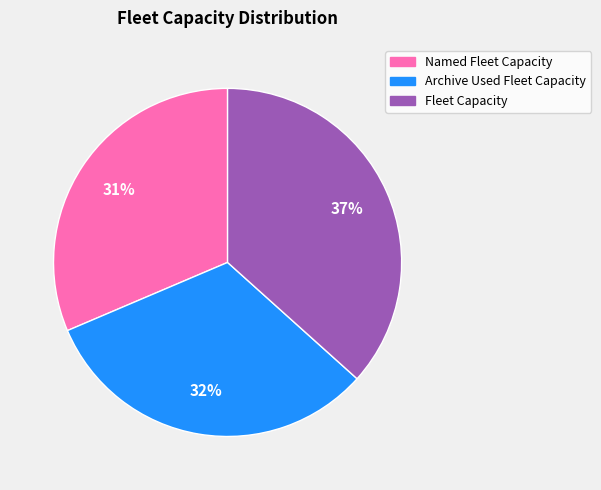

What is the largest slice in the pie chart?

Fleet Capacity